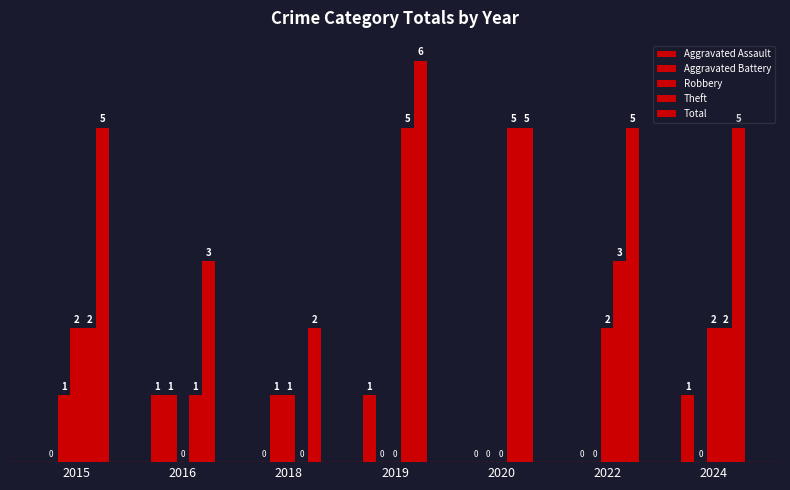

How many positive values does the Theft series have?

6